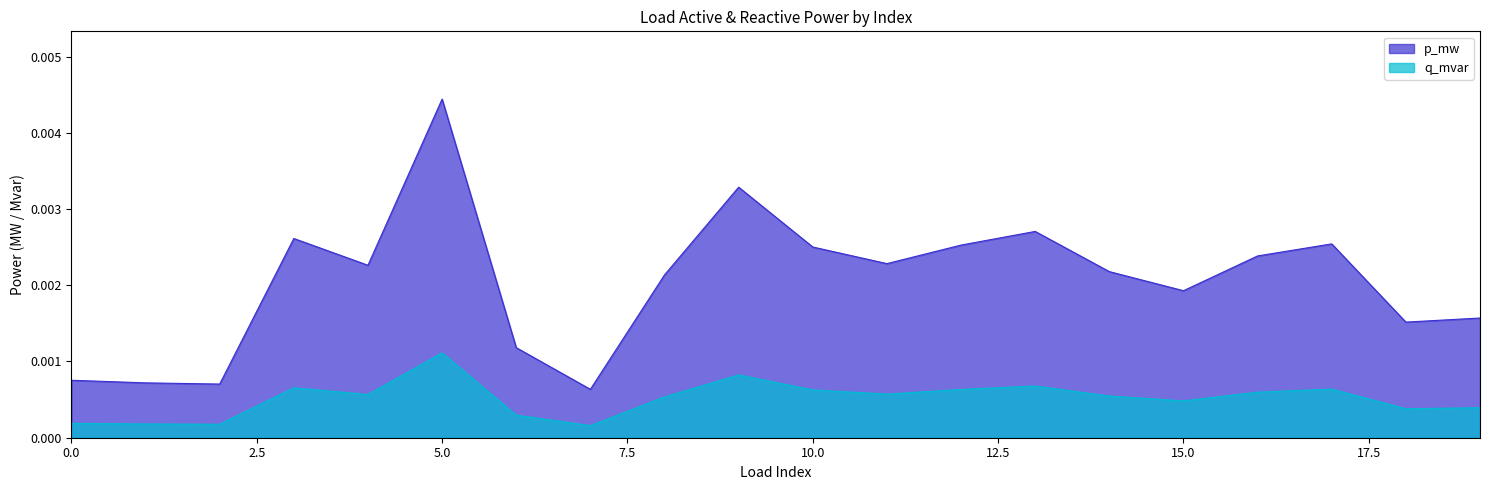

How many distinct data groups are displayed?

2